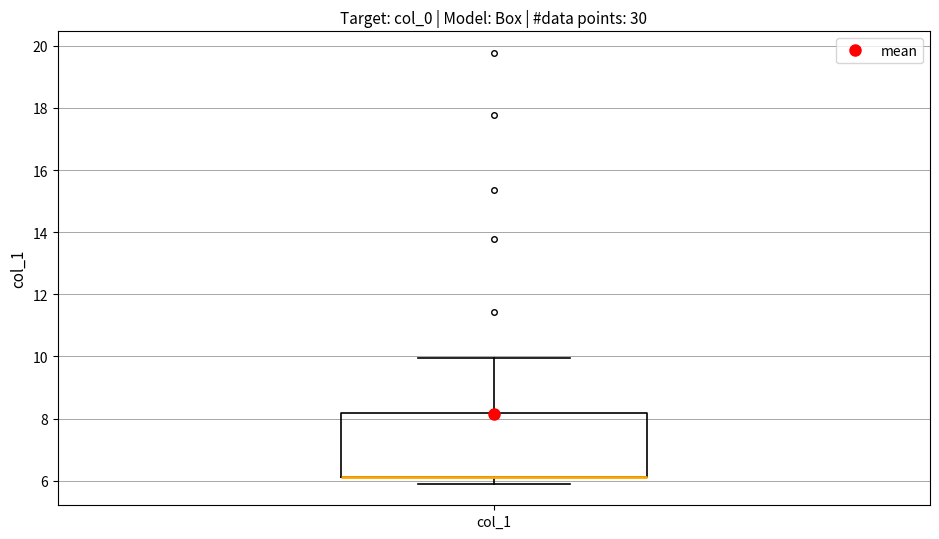

Transcribe this box plot: give where the median line is, the range the box spans, and where the two whiskers end, as read against the y-axis. The values are not printed on the chart, so give them approximately, as read against the axis.

median 6.2 (drawn on the box's lower edge), box 6.2 to 8.2, whiskers 6.0 to 10.0